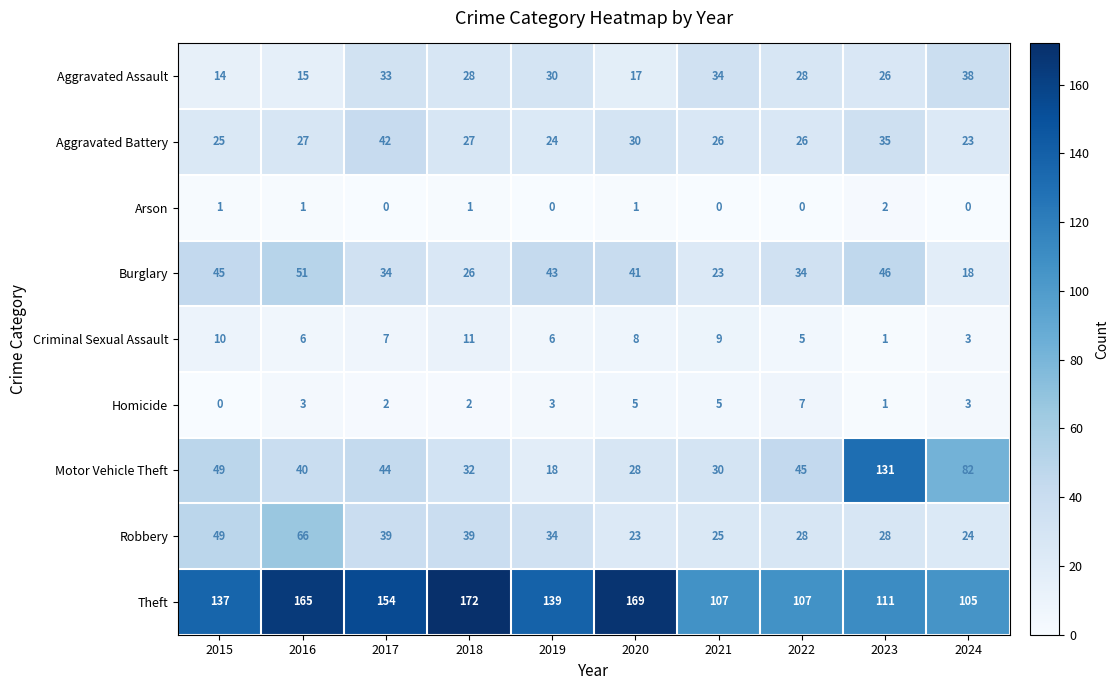

The value of Burglary at 2020 is 41. True or false?

True